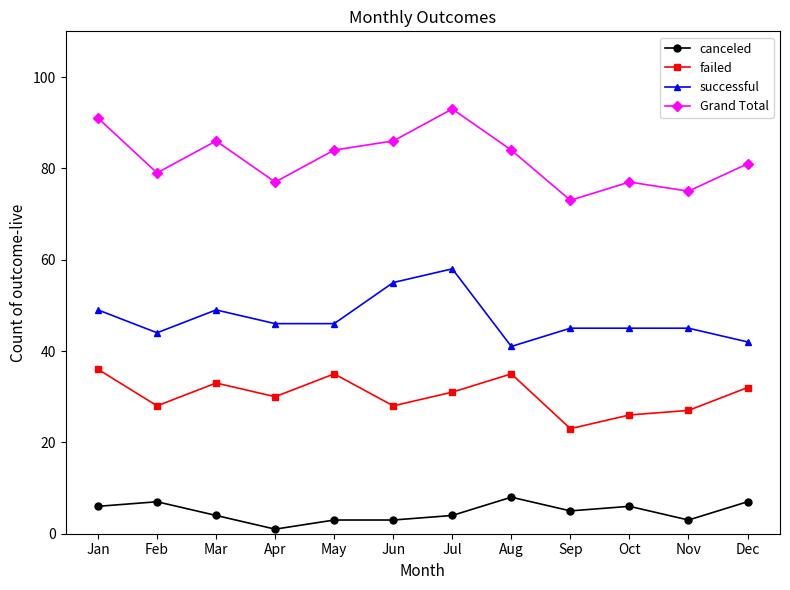

What is the value of the failed point at the 1st from the left?

36